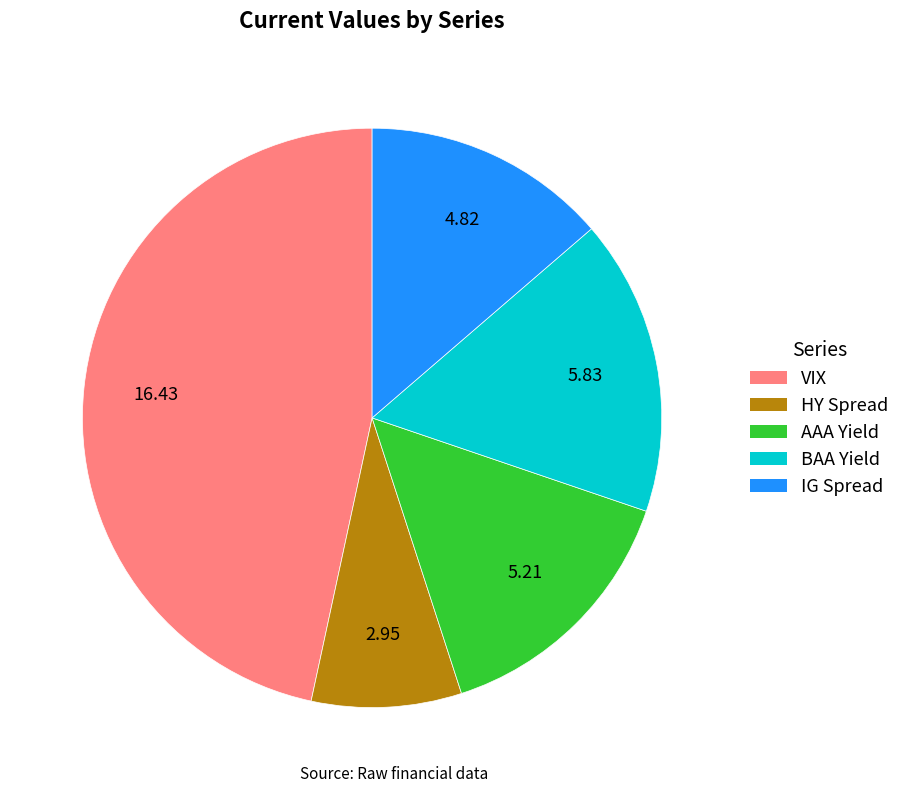

Rank the categories by value from lowest to highest.

HY Spread, IG Spread, AAA Yield, BAA Yield, VIX